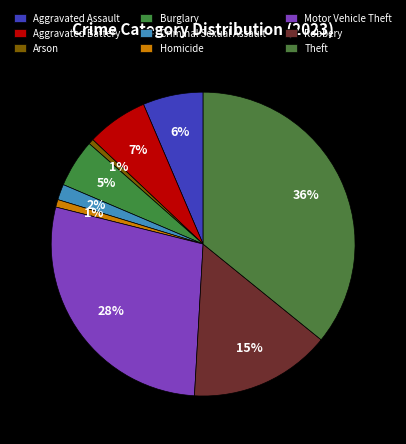

Which category has the smallest portion of the pie?

Arson